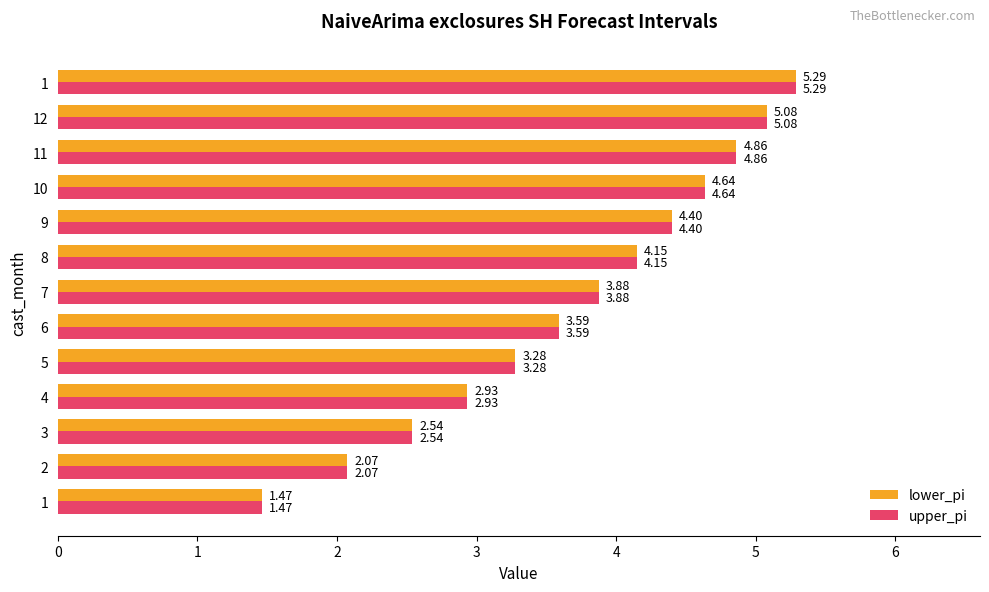

What are all the series names shown in the legend?

lower_pi, upper_pi